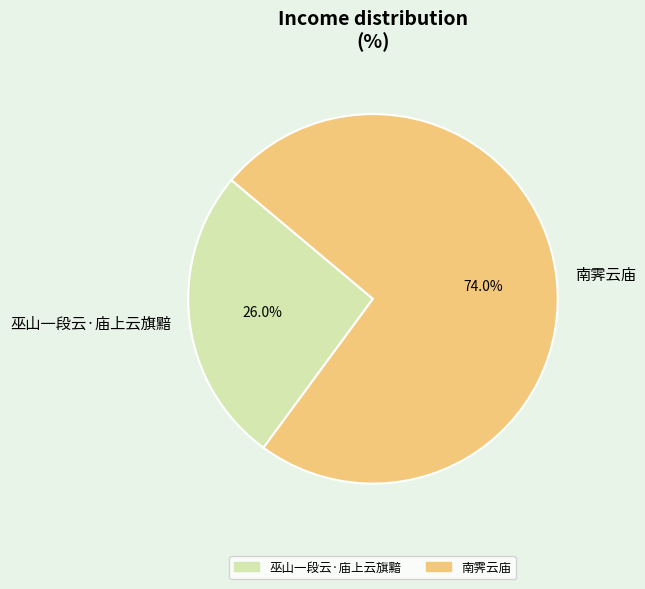

The 巫山一段云·庙上云旗黯 slice represents 26% of the pie. True or false?

True